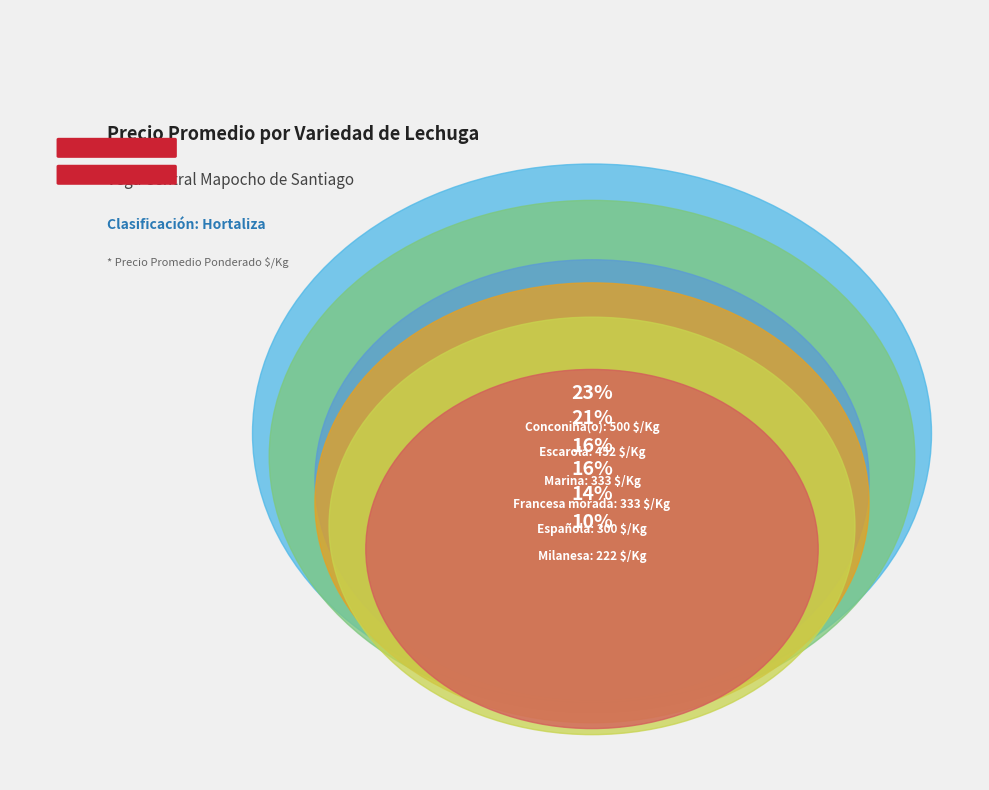

Is Española the majority of the pie?

No